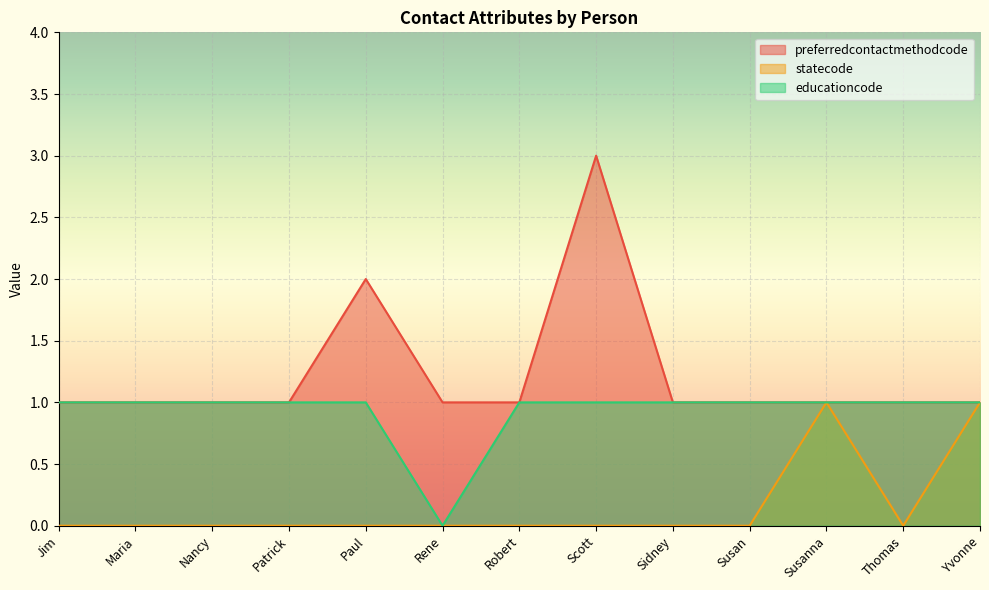

The statecode series shows -1 at Jim. True or false?

False